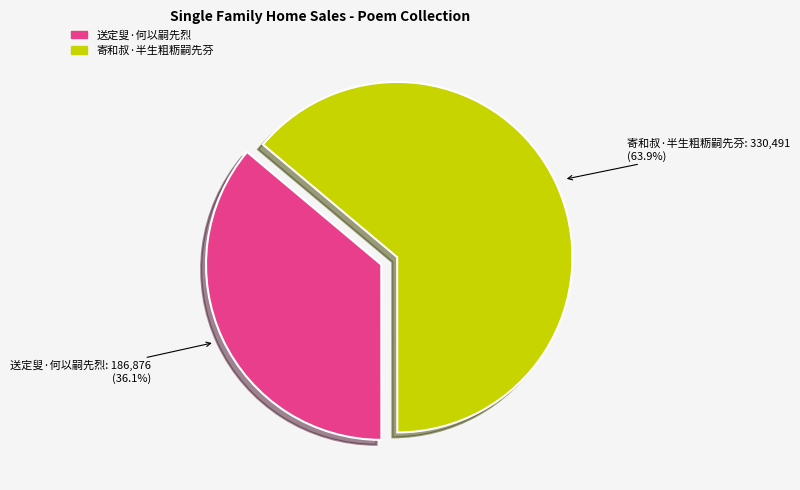

Which slice is the smallest?

送定叟·何以嗣先烈